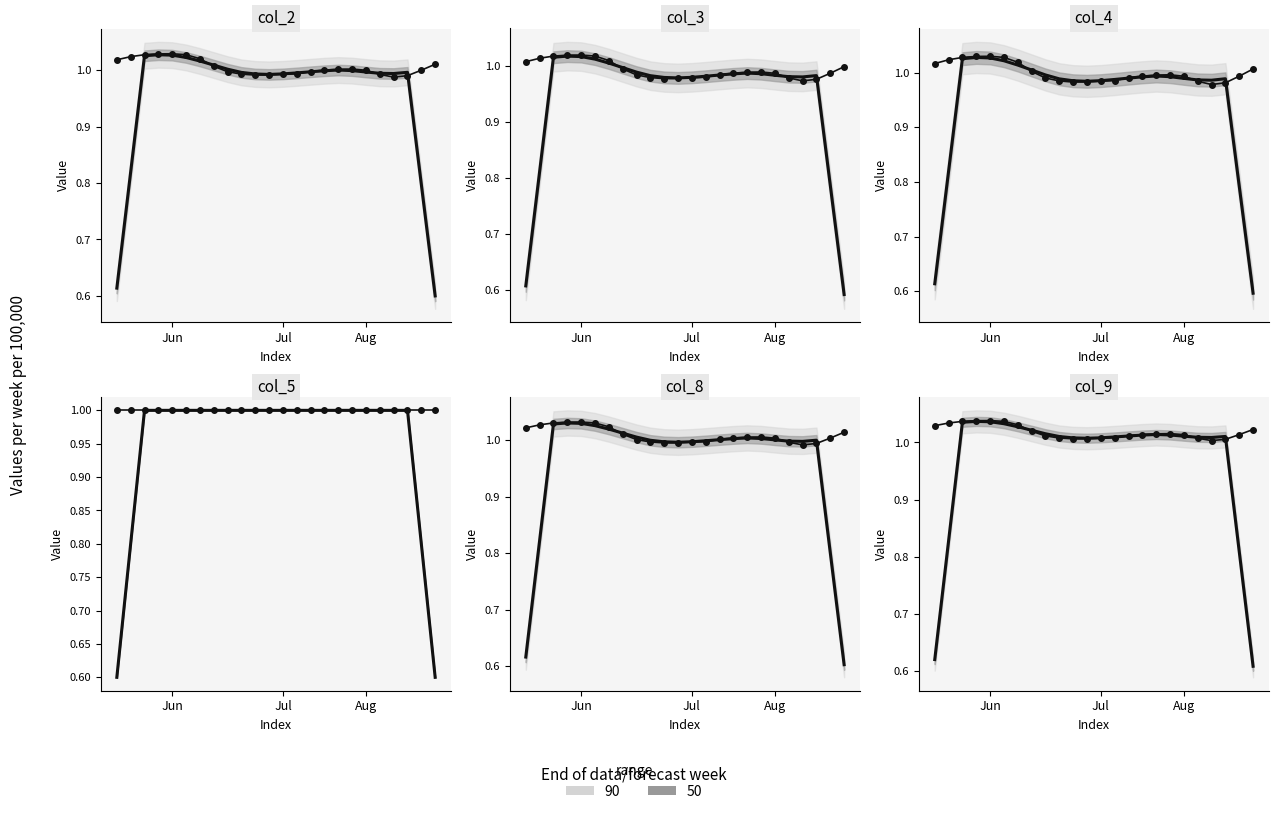

What is the difference between the second highest and minimum values in the col_4 series?

0.1